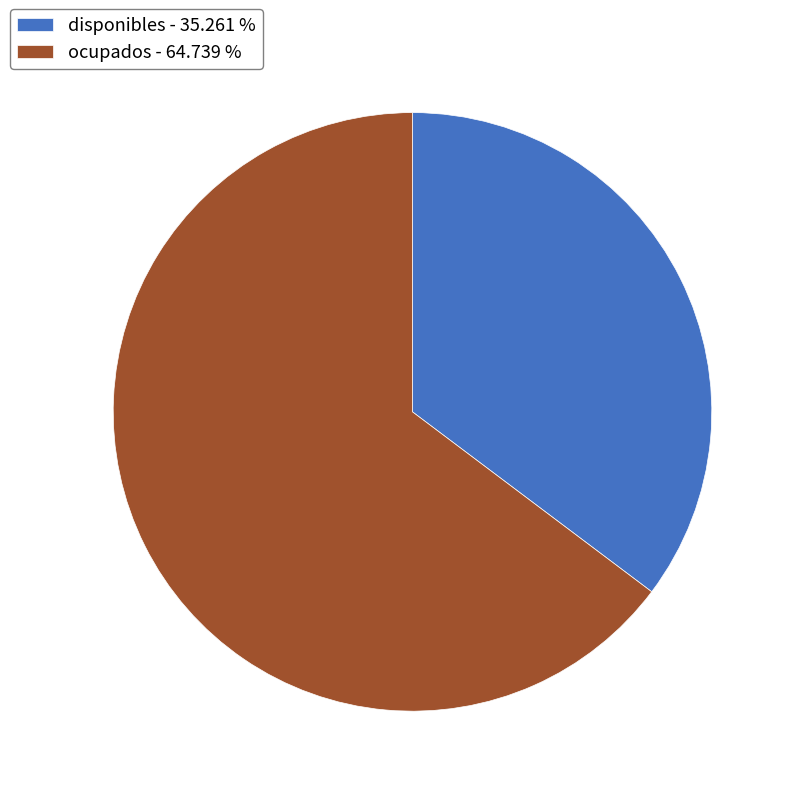

Approximately how many times larger is the value at disponibles - 35.261 % compared to ocupados - 64.739 %?

0.5